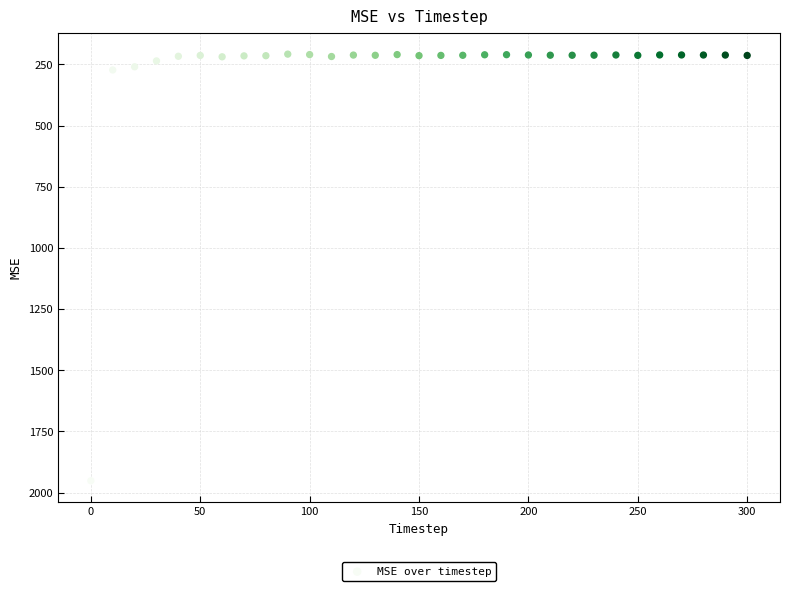

What is the range of Y values (max minus min)?

1743.7